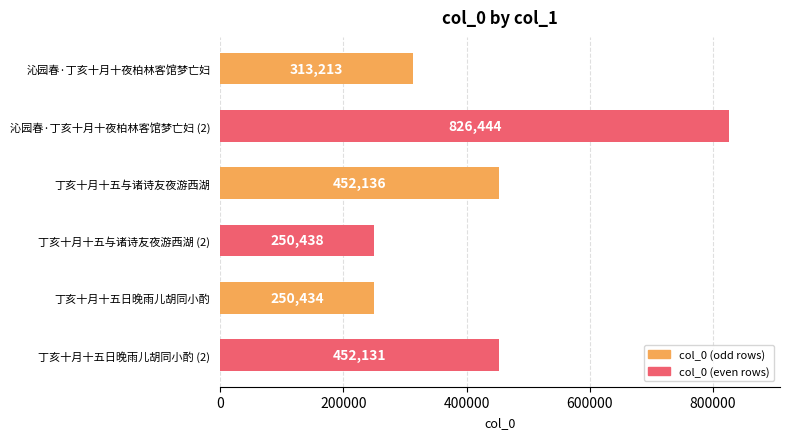

How many bars are there in total?

6